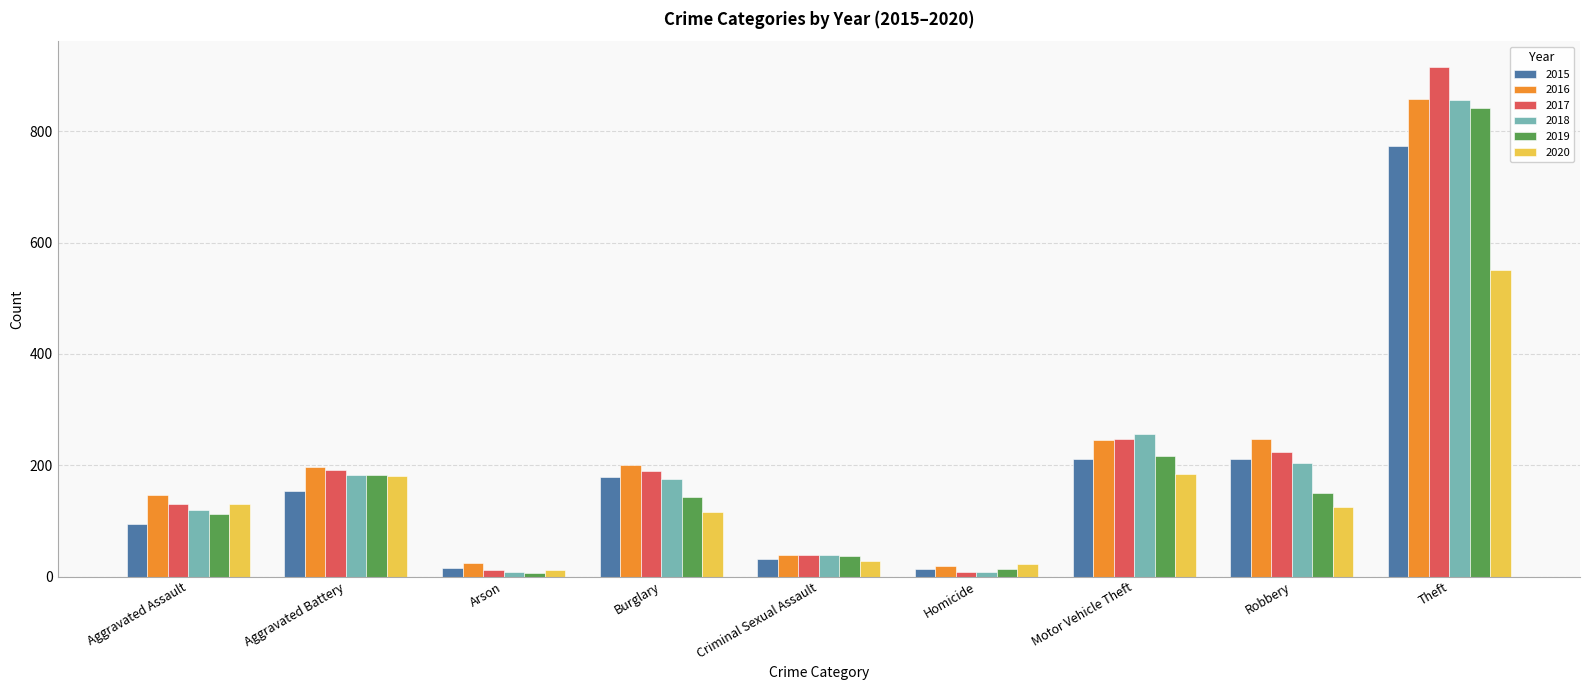

At which category is the sum across all series the highest?

Theft